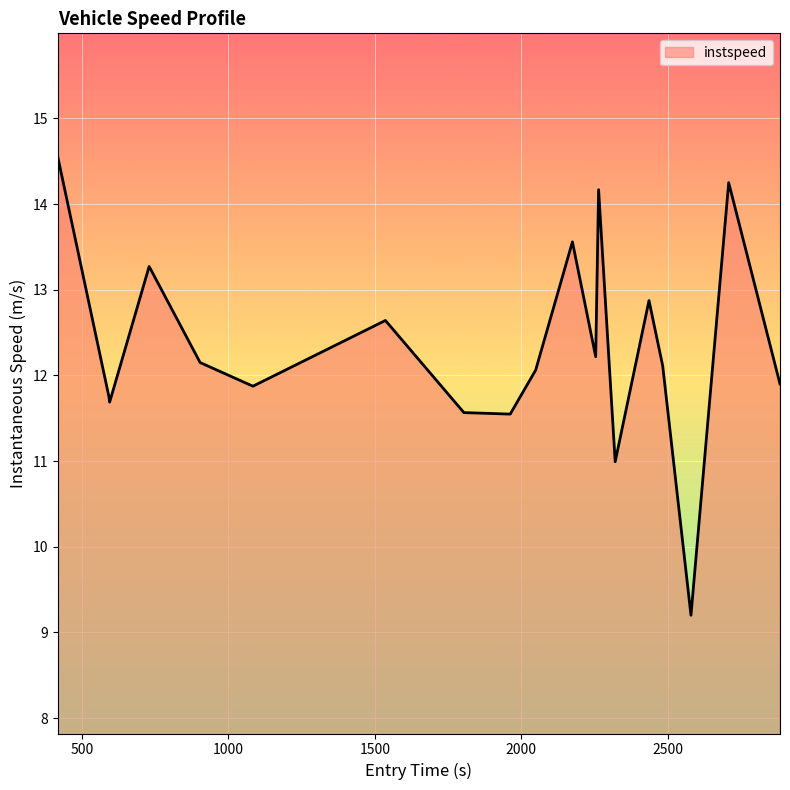

What is the smallest value displayed?

9.2